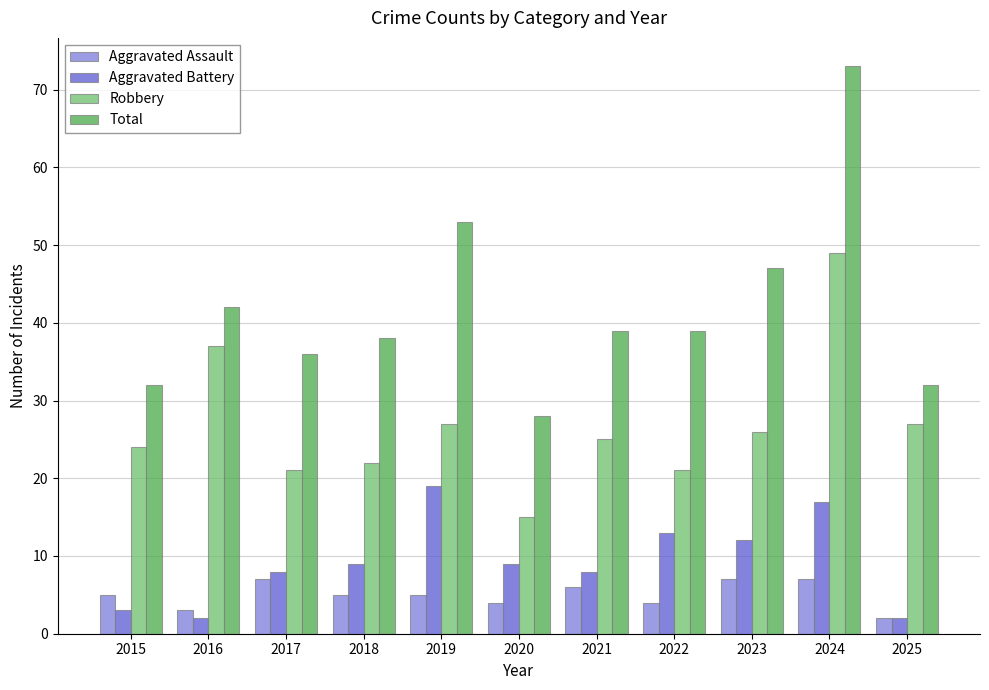

What is the highest value of the Robbery series?

49